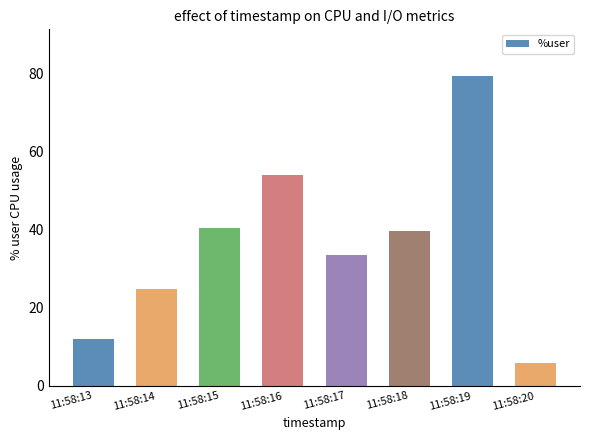

At which label does the data first exceed 39?

11:58:15